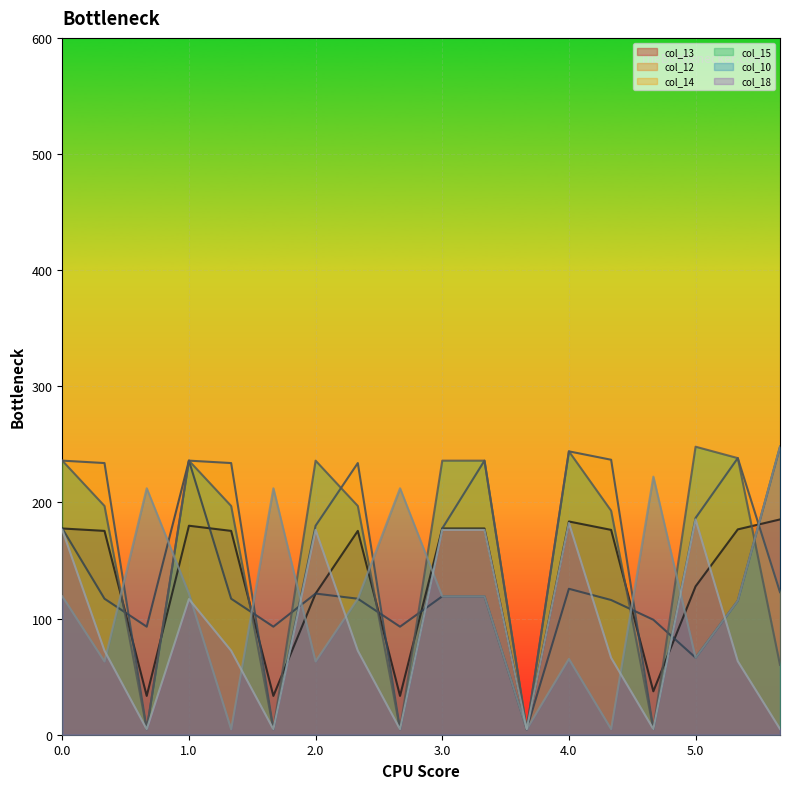

What is the average value of the col_10 series?

116.1